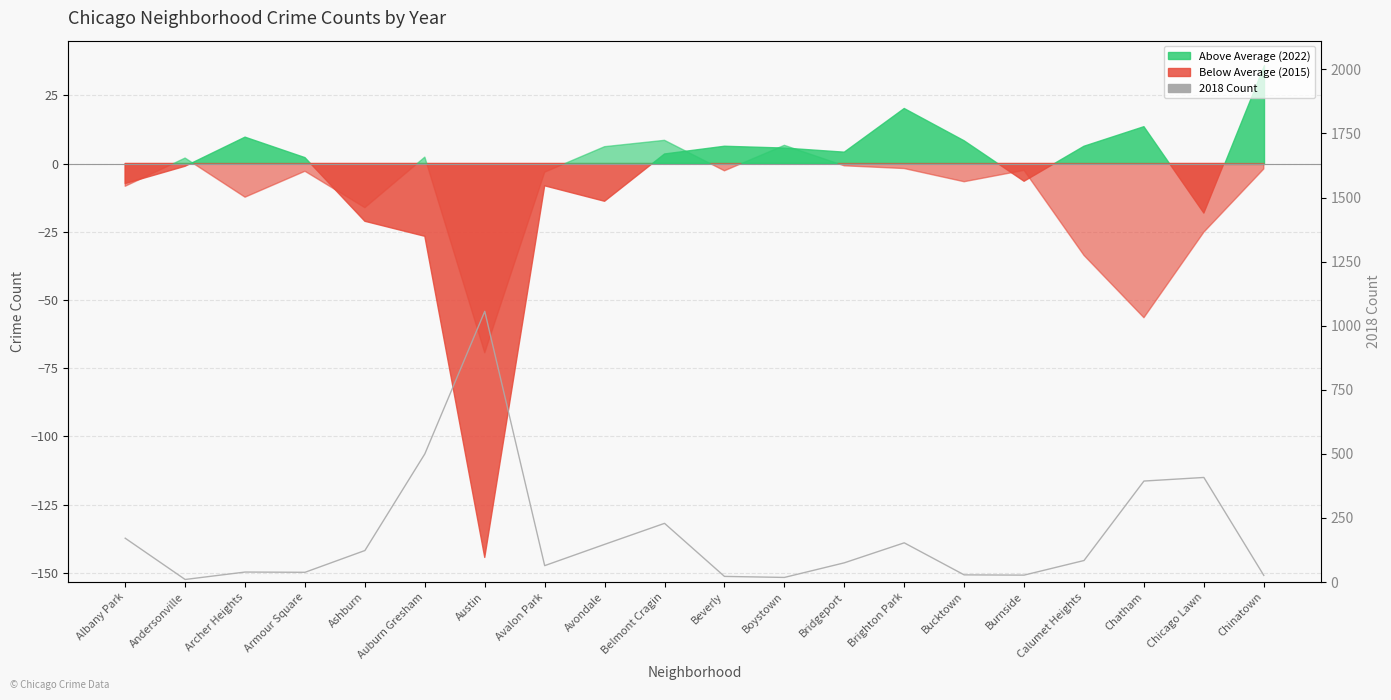

How many lines are shown in the chart?

1